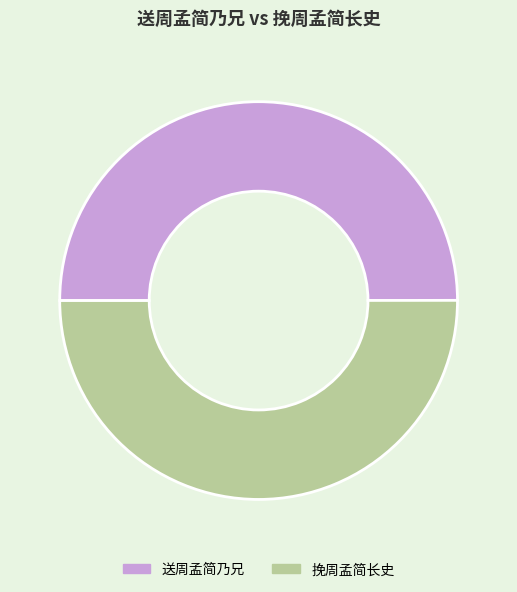

Count the number of slices in the pie.

2